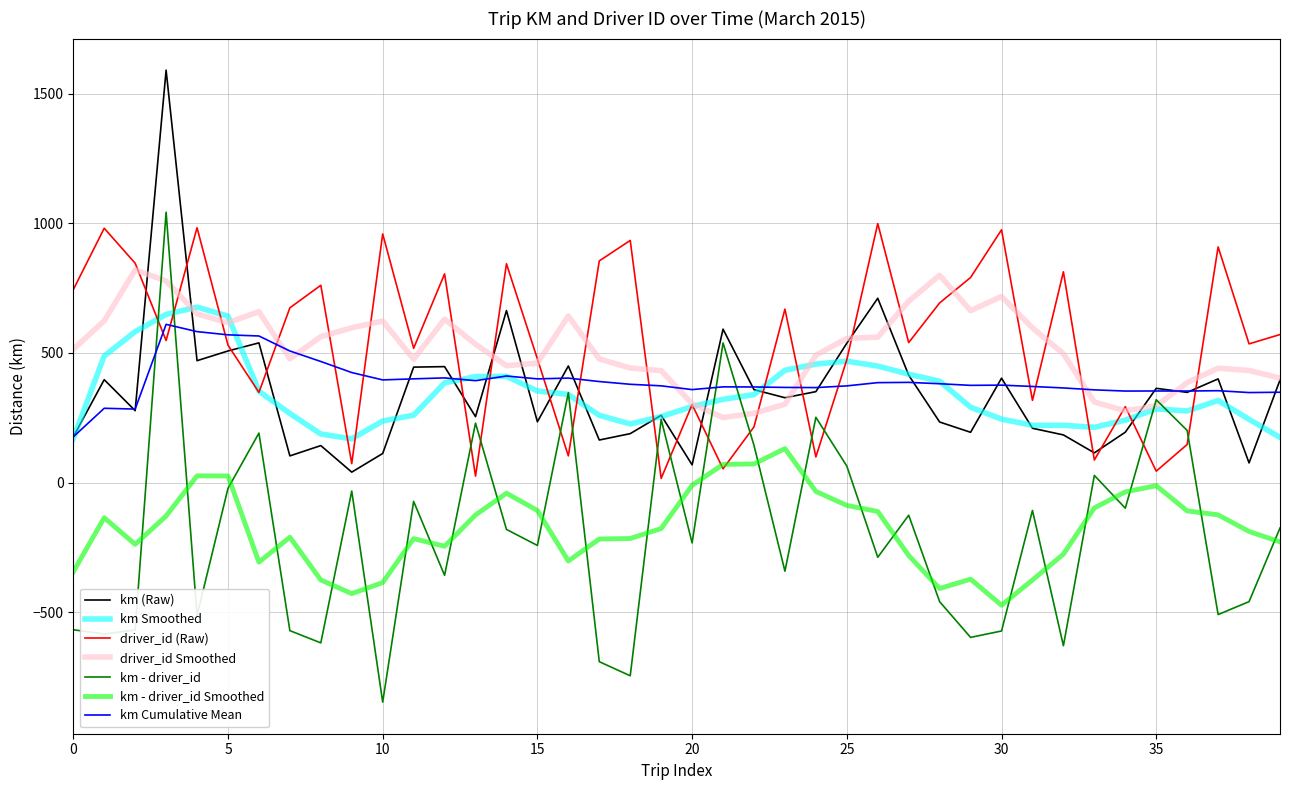

True or false: km - driver_id and driver_id (Raw) cross at least once.

True